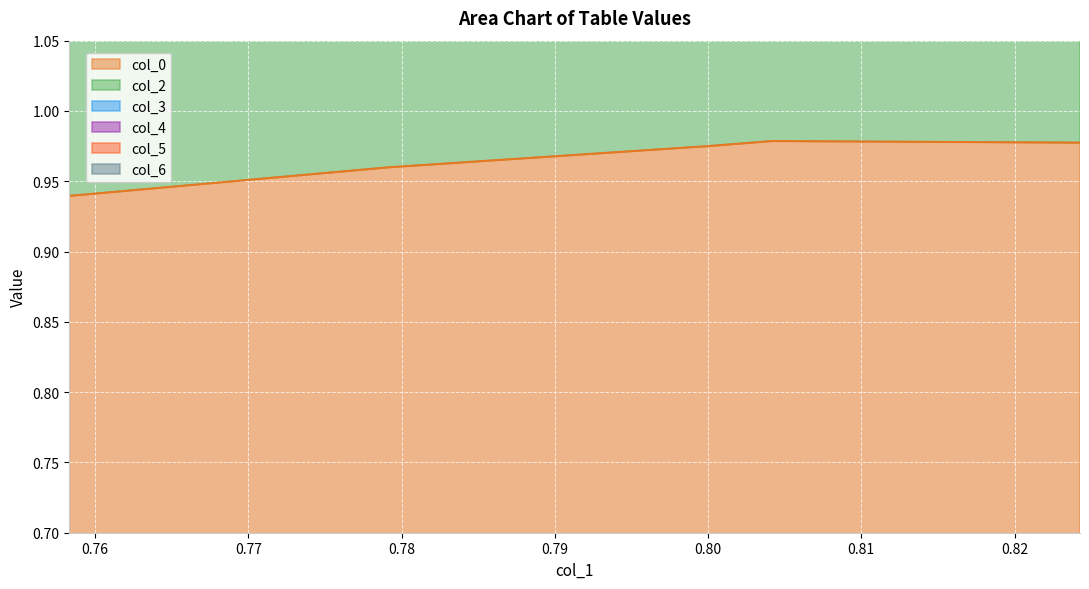

Reading left to right, list all the values displayed in this chart.

col_0: 0.9	1.0	1.0	1.0	1.0
col_2: 5.4	5.4	5.5	5.5	5.5
col_3: 4.5	4.5	4.6	4.6	4.6
col_4: 3.6	3.6	3.7	3.7	3.7
col_5: 2.7	2.7	2.8	2.8	2.8